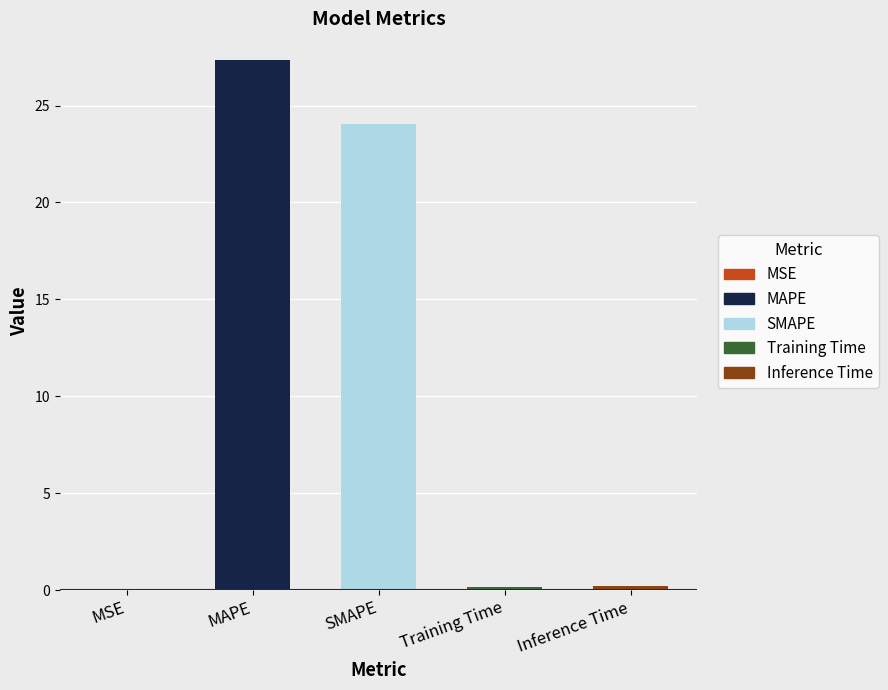

Between Inference Time and MAPE, which is larger?

MAPE